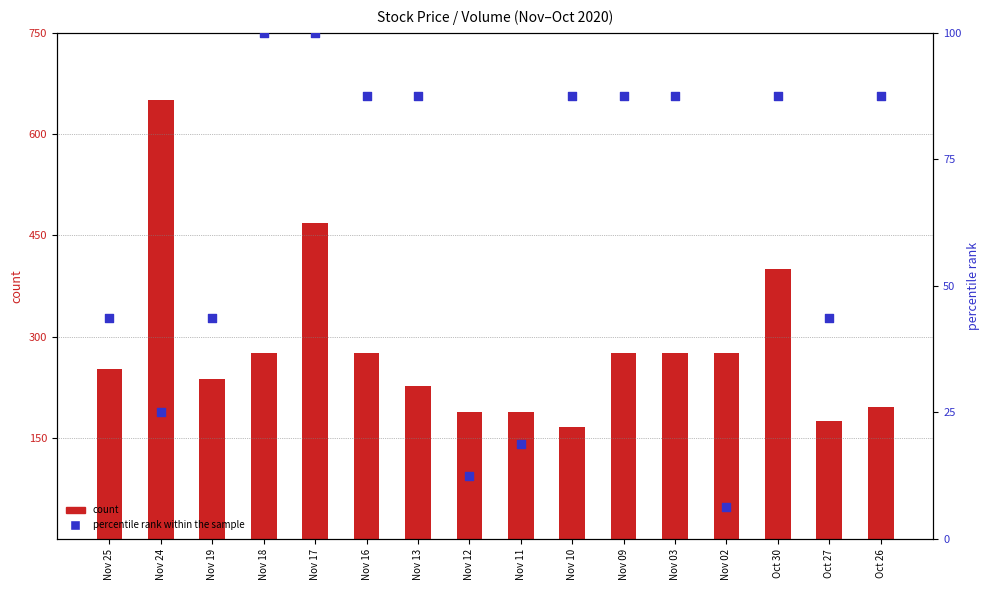

What is the total value across all series at Nov 10?

253.8